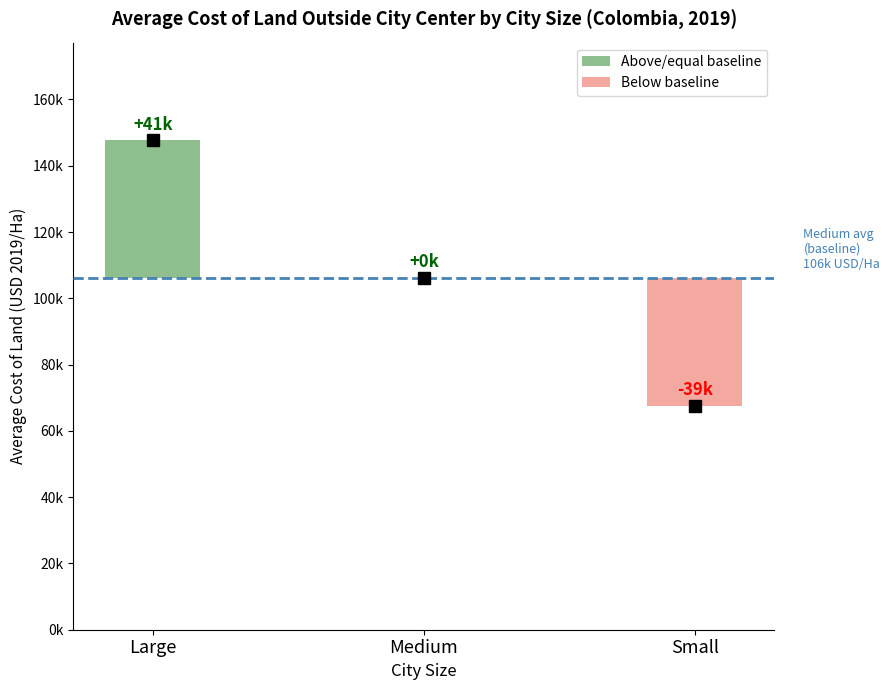

What is the sum of all values?

321425.2